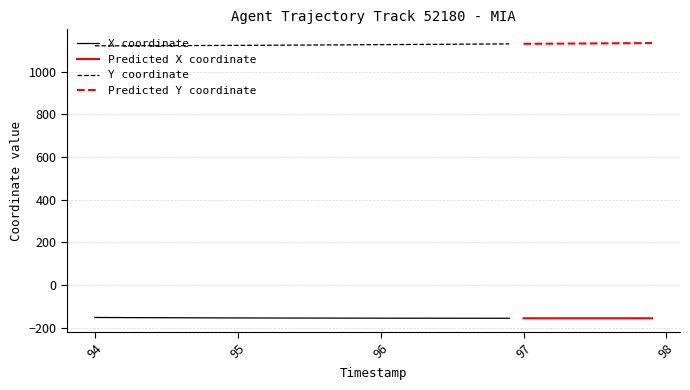

What is the difference between the maximum and minimum values in the Y series?

12.9